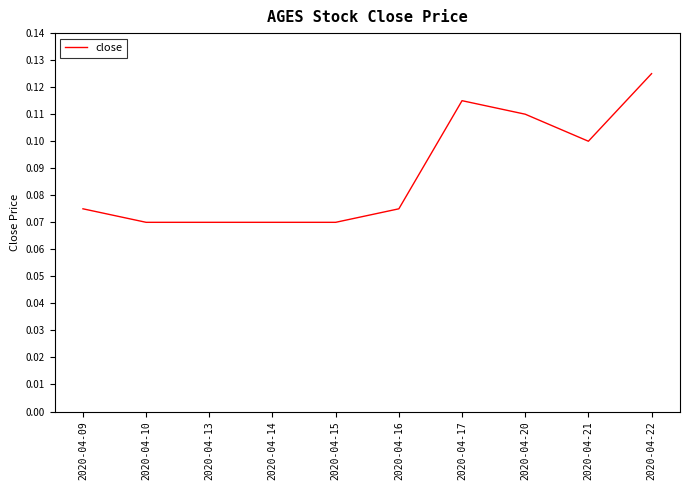

Which category has the highest value across all series?

2020-04-22